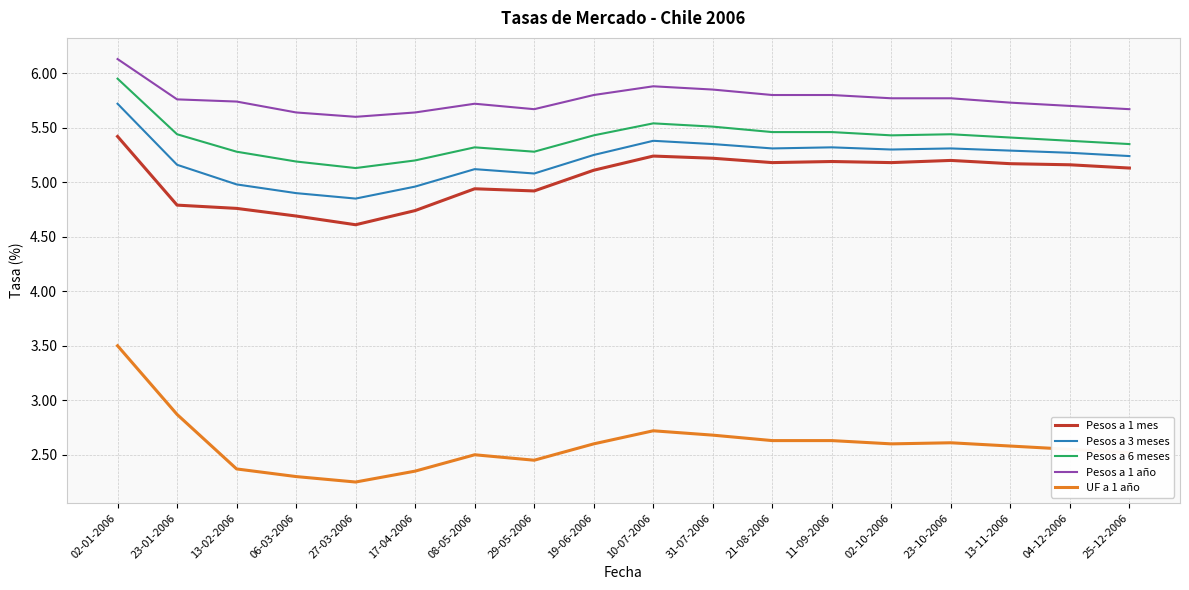

List the series in order of their peak value, lowest first.

UF a 1 año, Pesos a 1 mes, Pesos a 3 meses, Pesos a 6 meses, Pesos a 1 año